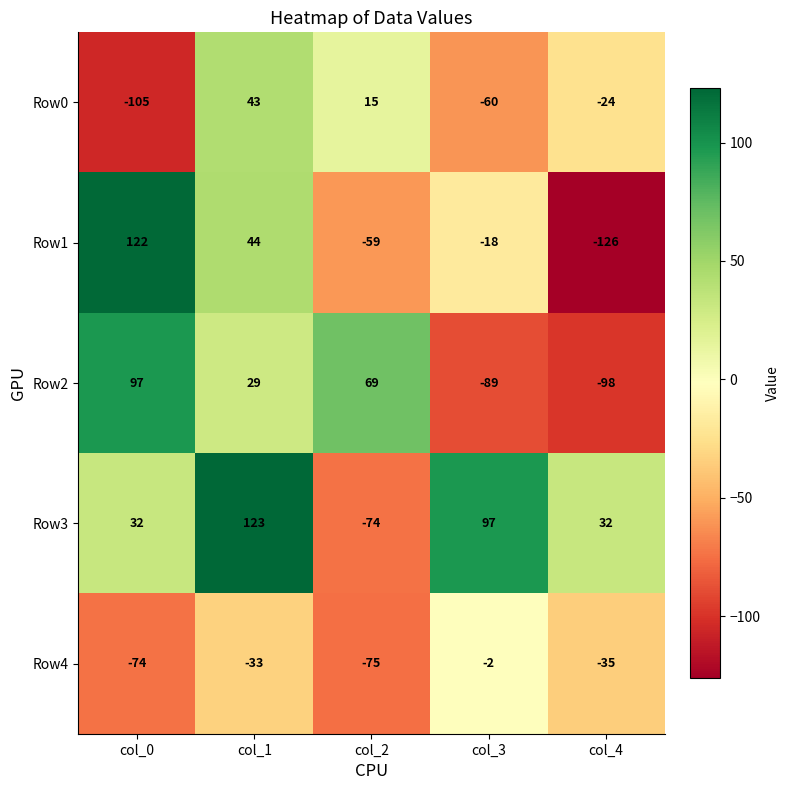

Reading left to right, list all the values displayed in this chart.

Row0: col_0=-105	col_1=43	col_2=15	col_3=-60	col_4=-24
Row1: col_0=122	col_1=44	col_2=-59	col_3=-18	col_4=-126
Row2: col_0=97	col_1=29	col_2=69	col_3=-89	col_4=-98
Row3: col_0=32	col_1=123	col_2=-74	col_3=97	col_4=32
Row4: col_0=-74	col_1=-33	col_2=-75	col_3=-2	col_4=-35